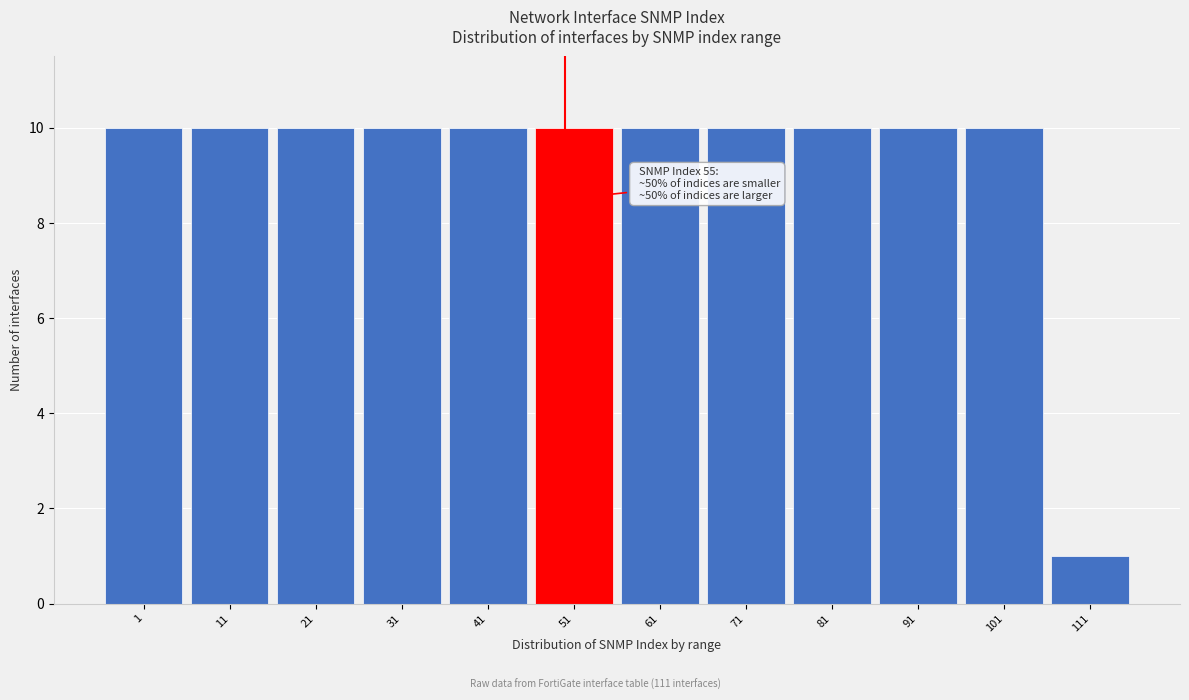

Reading left to right, list all the values displayed in this chart.

1=10	11=10	21=10	31=10	41=10	51=10	61=10	71=10	81=10	91=10	101=10	111=1